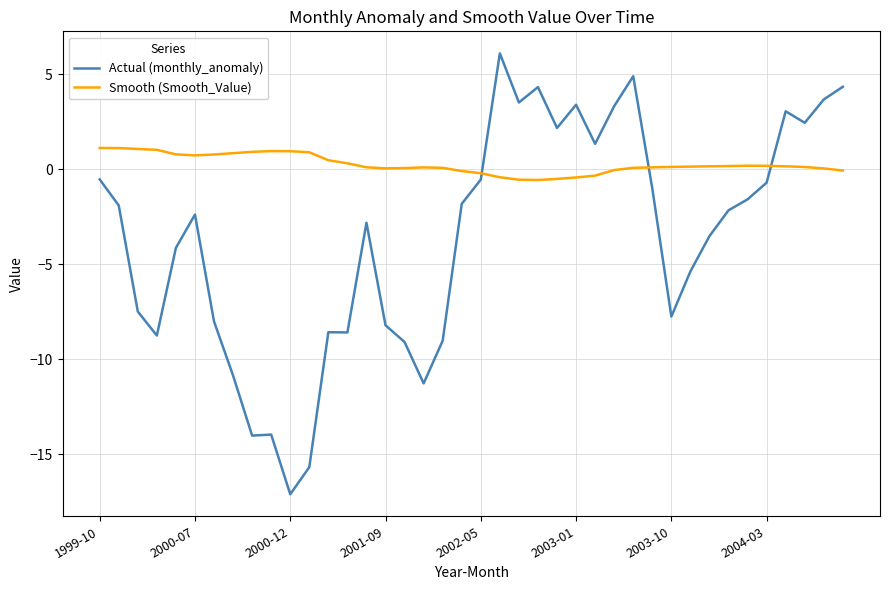

After their last crossing, which series has the higher values: Actual (monthly_anomaly) or Smooth (Smooth_Value)?

Actual (monthly_anomaly)